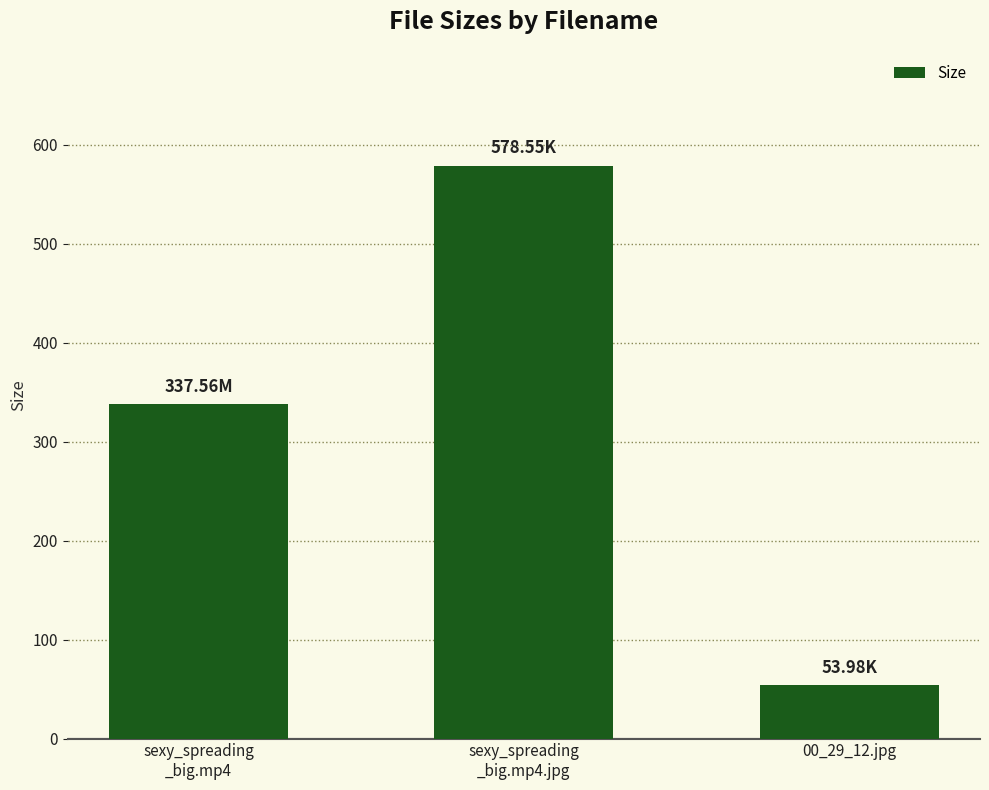

Rank the categories by value from lowest to highest.

00_29_12.jpg, sexy_spreading
_big.mp4, sexy_spreading
_big.mp4.jpg